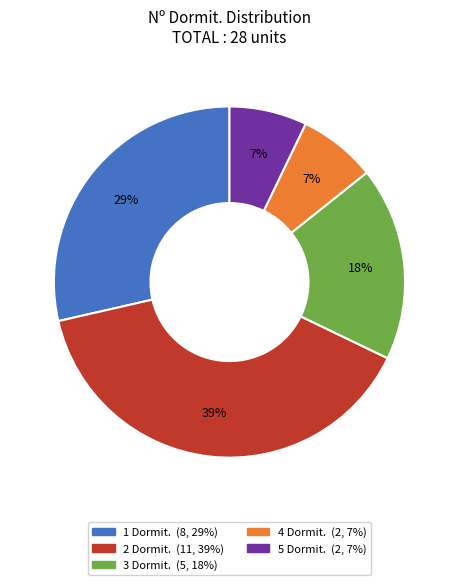

Is there a majority slice in this chart?

No